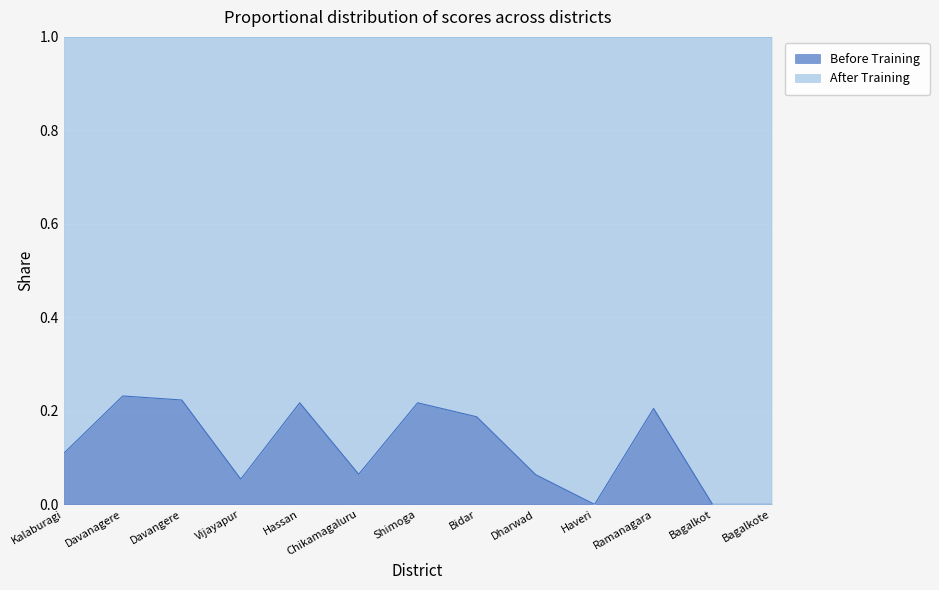

What is the greatest value displayed?

0.2